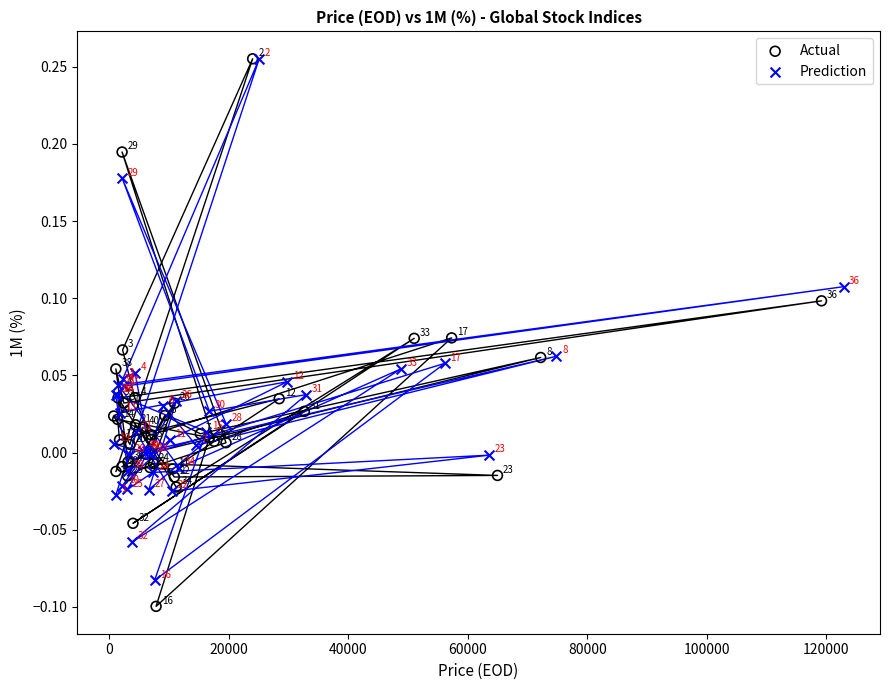

Which series contains the lowest Y value?

Actual